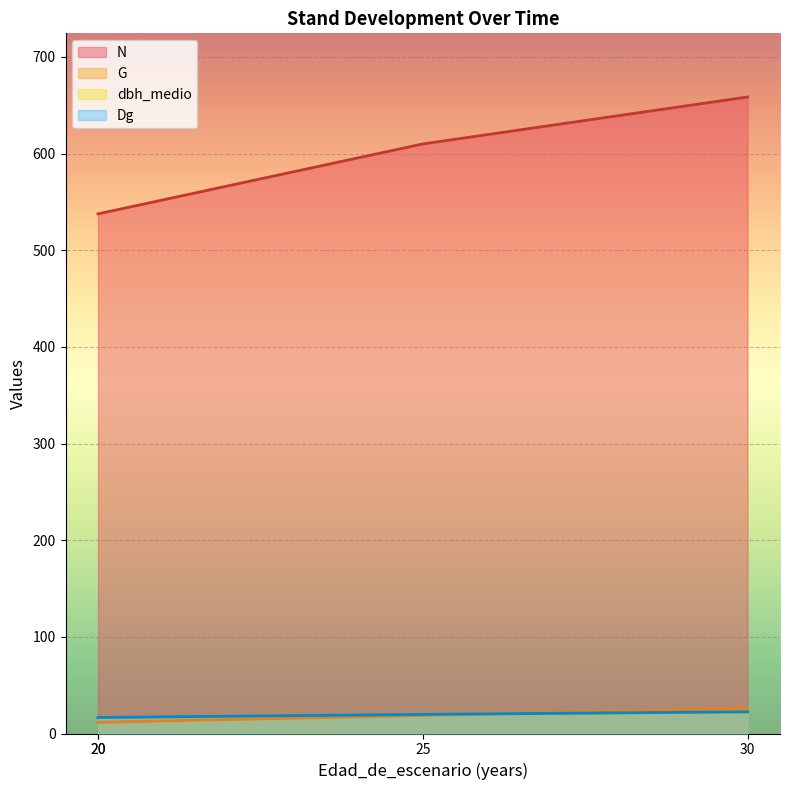

Does the chart display data point markers on the line(s)?

No